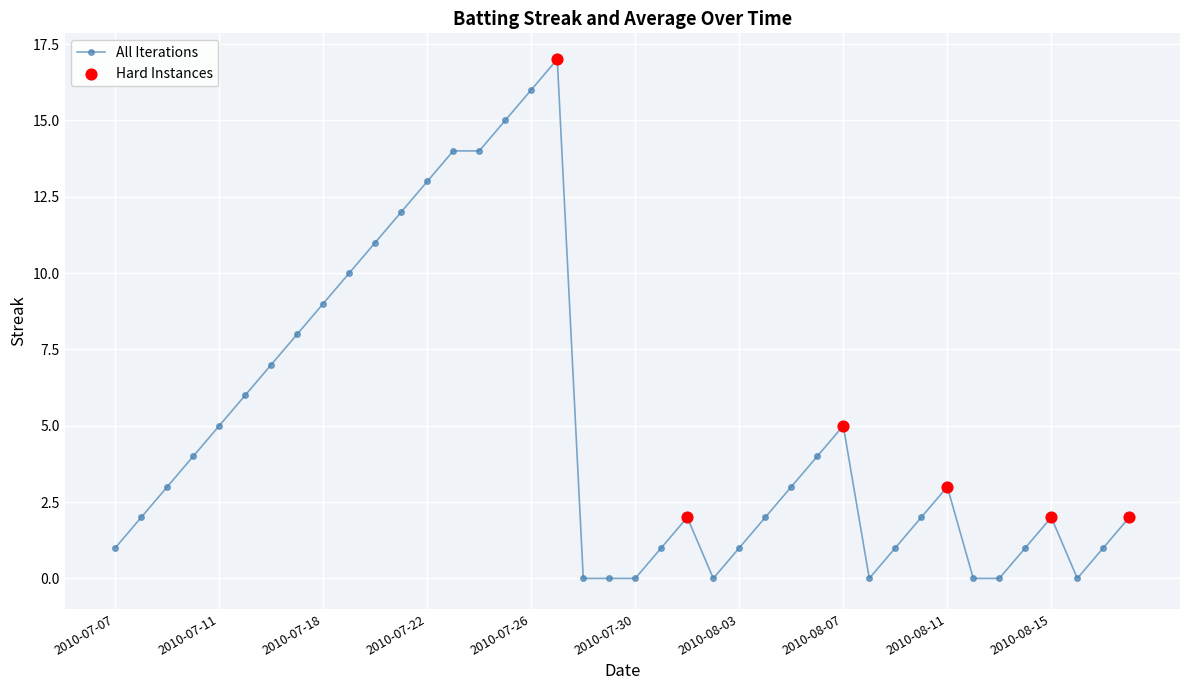

What is the sum of all values?

197